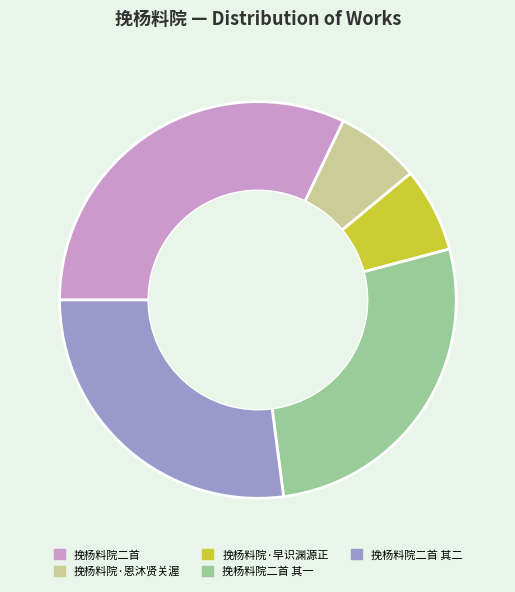

How many slices are in this pie chart?

5